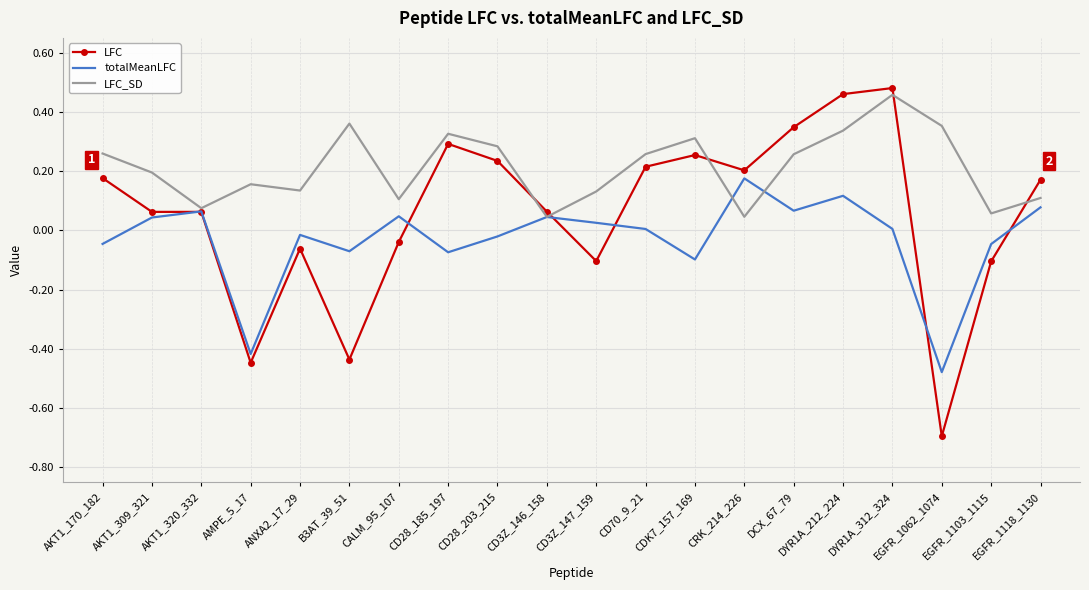

What is the minimum value shown in the chart?

-0.7